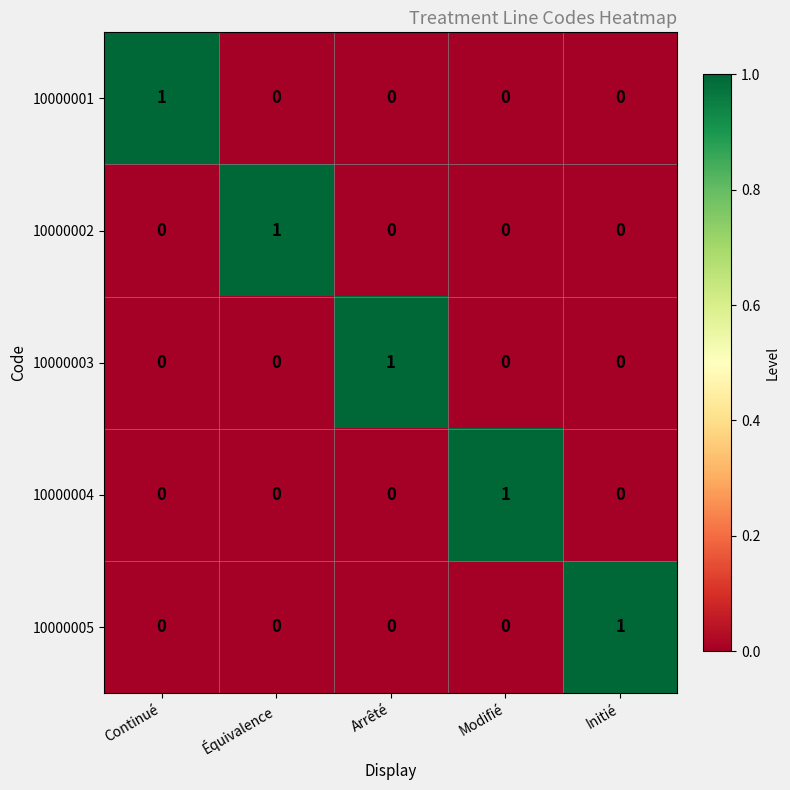

Which category has the highest value in the 10000002 series?

Équivalence